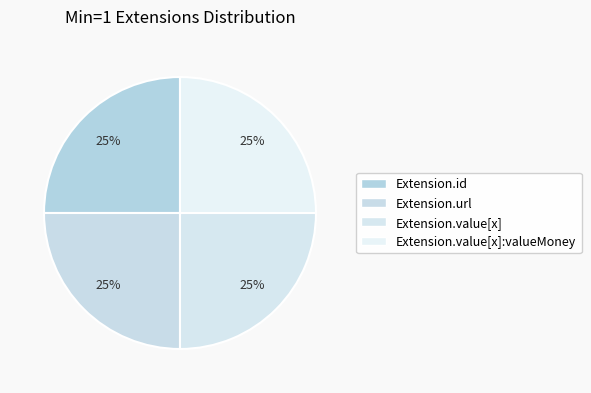

Count the number of slices in the pie.

4